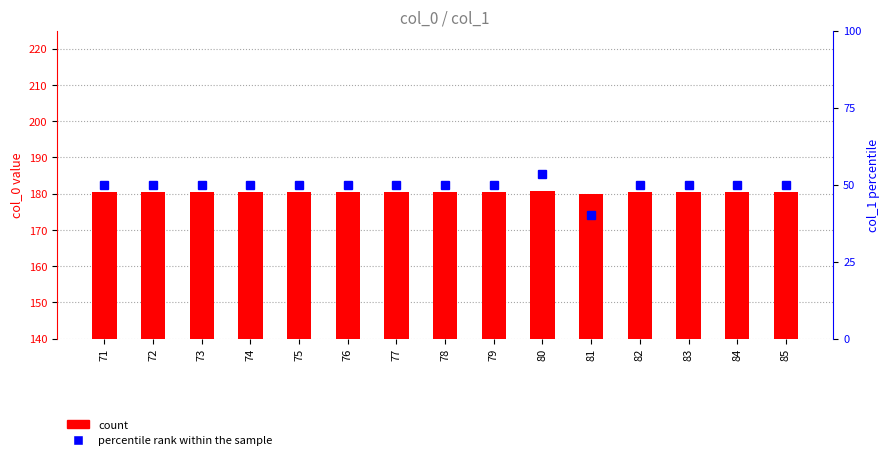

At which category is the sum across all series the highest?

80